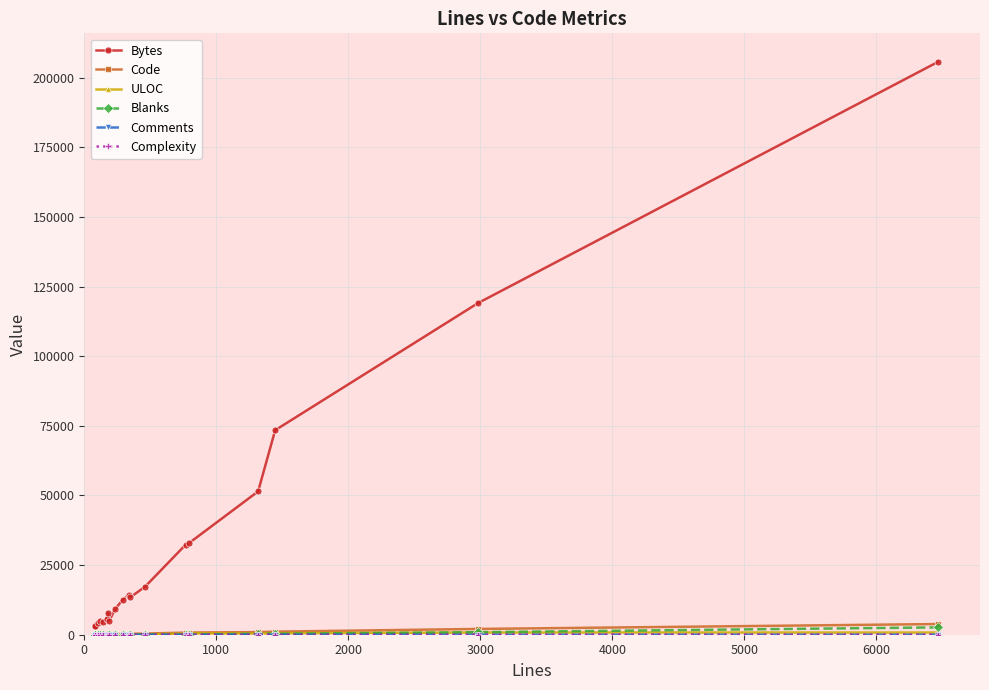

Which series has the widest spread of values?

Bytes